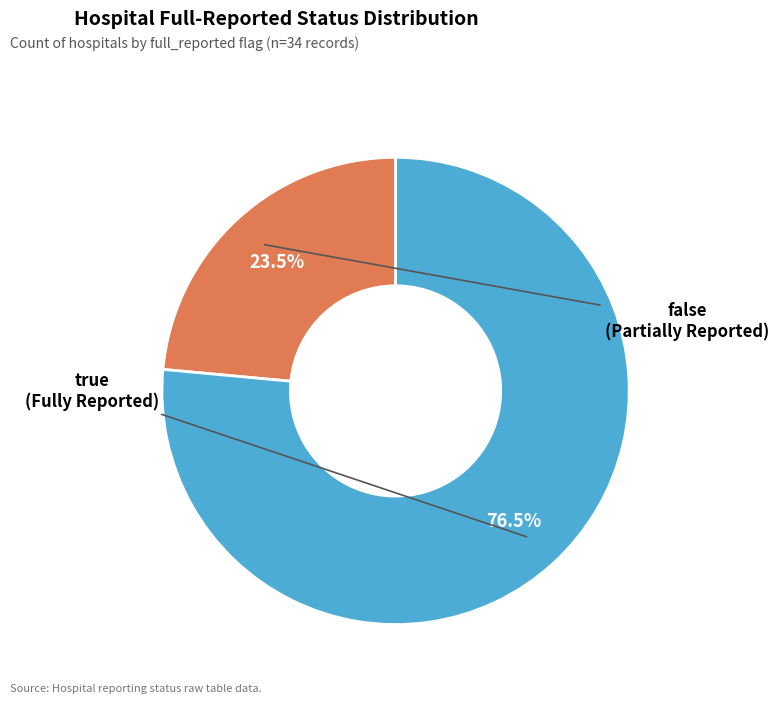

How many segments does this pie chart have?

2